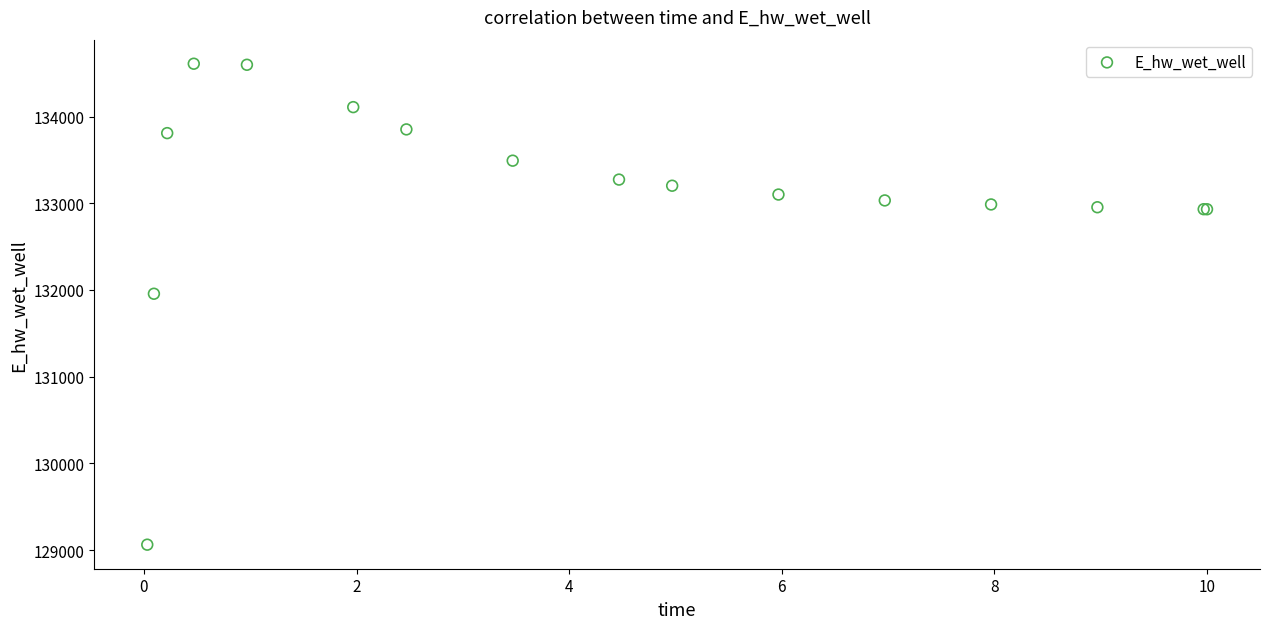

What Y value in the scatter plot is closest to 131835?

131956.5